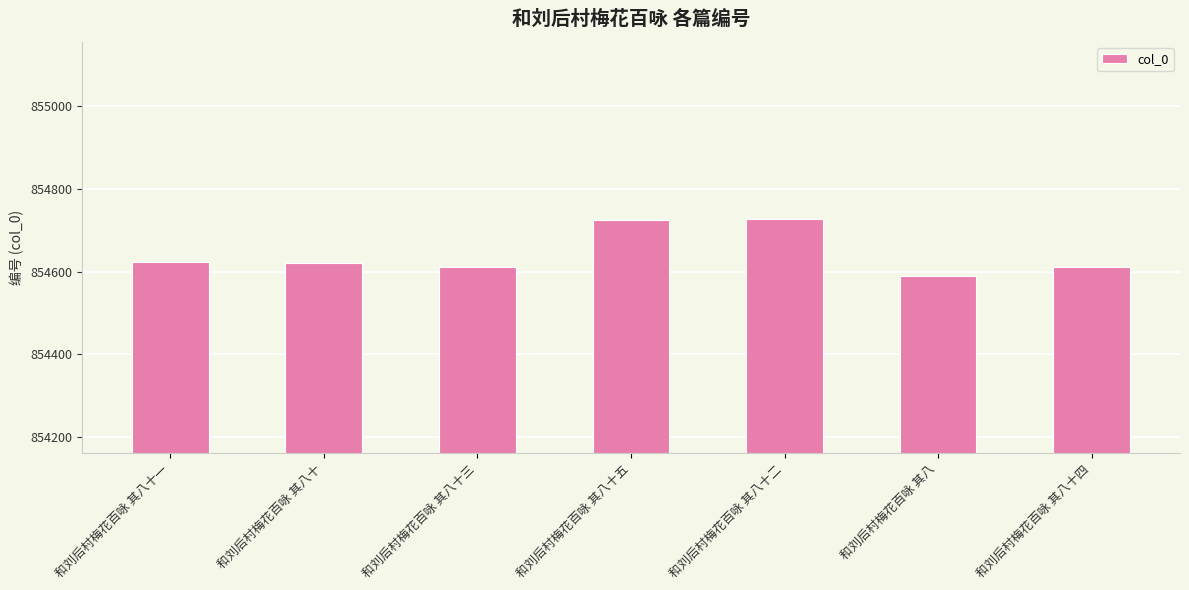

At which category does the chart reach its minimum across all series?

和刘后村梅花百咏 其八